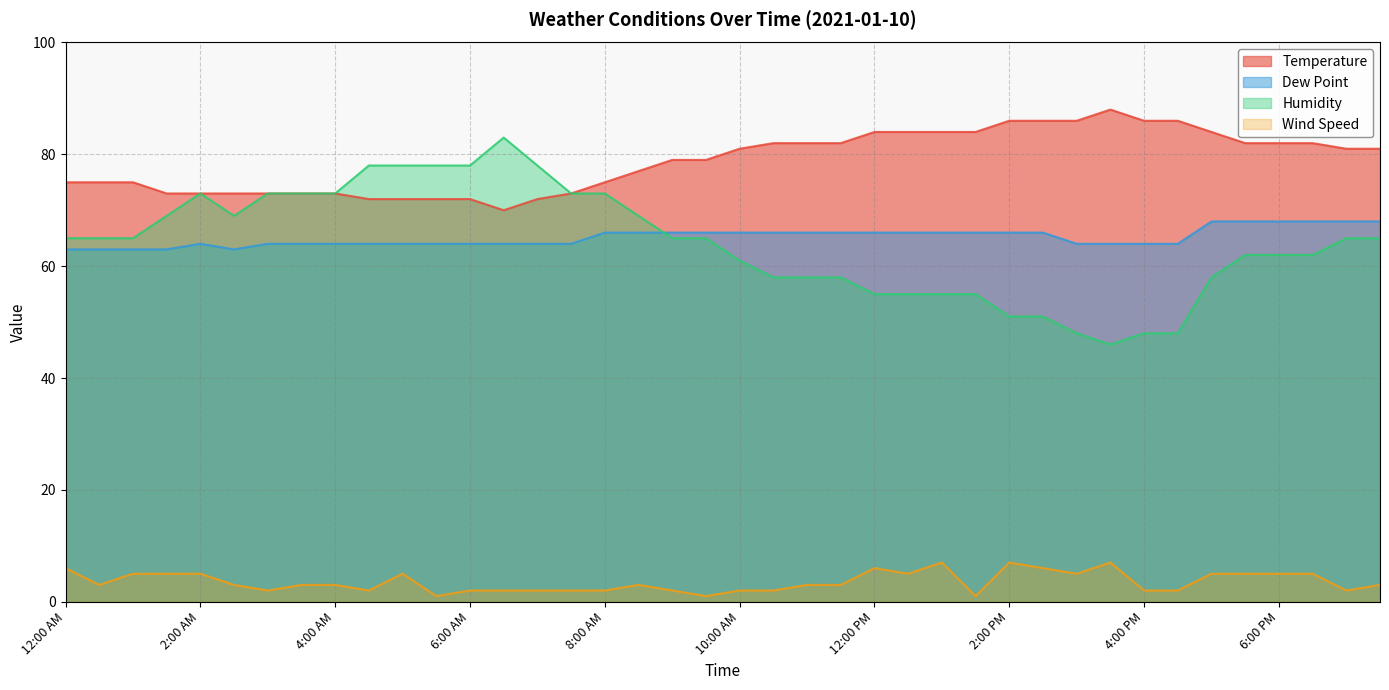

Reading left to right, transcribe all the data shown in this chart.

Temperature: 75	75	75	73	73	73	73	73	73	72	72	72	72	70	72	73	75	77	79	79	81	82	82	82	84	84	84	84	86	86	86	88	86	86	84	82	82	82	81	81
Dew Point: 63	63	63	63	64	63	64	64	64	64	64	64	64	64	64	64	66	66	66	66	66	66	66	66	66	66	66	66	66	66	64	64	64	64	68	68	68	68	68	68
Humidity: 65	65	65	69	73	69	73	73	73	78	78	78	78	83	78	73	73	69	65	65	61	58	58	58	55	55	55	55	51	51	48	46	48	48	58	62	62	62	65	65
Wind Speed: 6	3	5	5	5	3	2	3	3	2	5	1	2	2	2	2	2	3	2	1	2	2	3	3	6	5	7	1	7	6	5	7	2	2	5	5	5	5	2	3